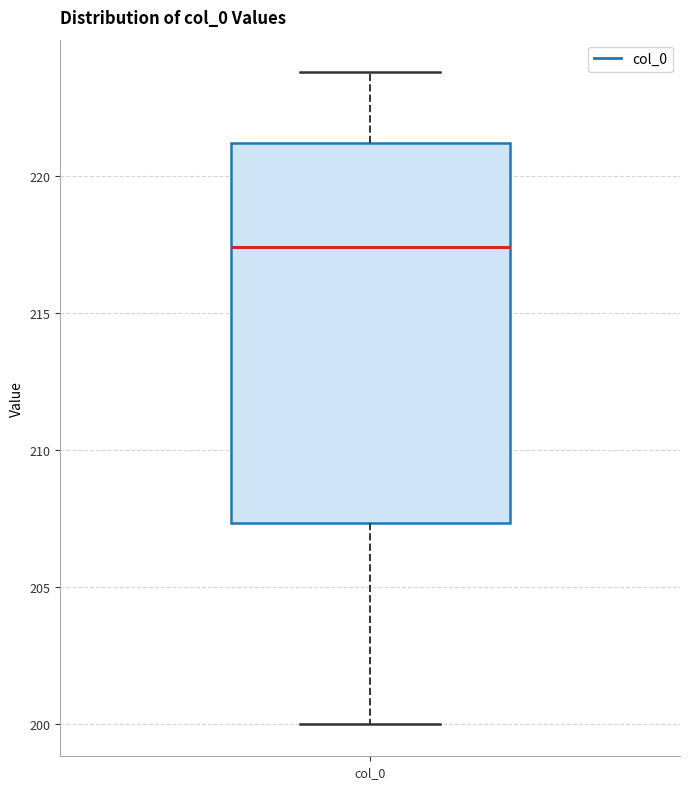

Transcribe this box plot: give where the median line is, the range the box spans, and where the two whiskers end, as read against the y-axis. The values are not printed on the chart, so give them approximately, as read against the axis.

median 217.5, box 207.5 to 221.0, whiskers 200.0 to 224.0